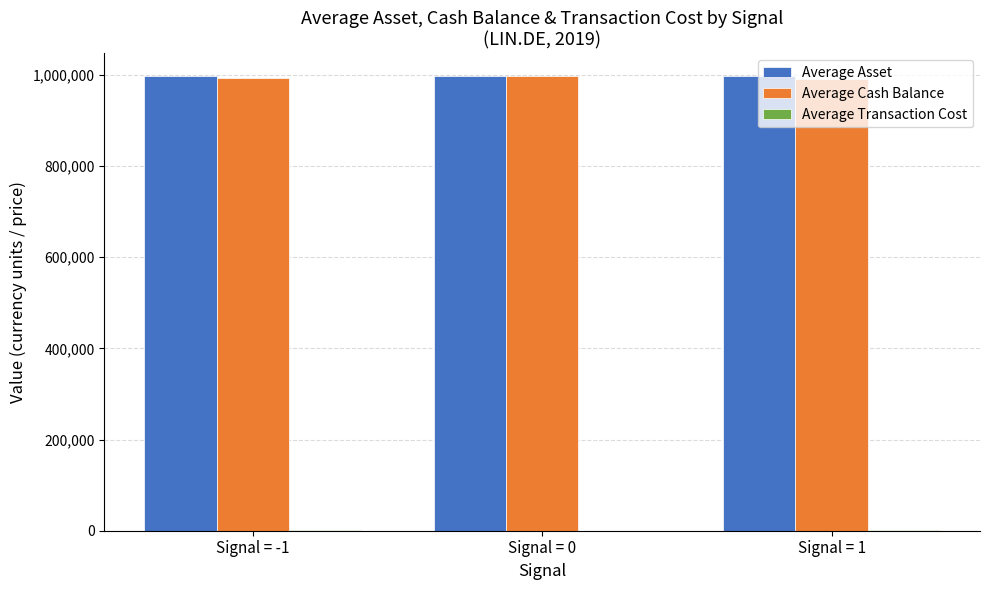

How many groups of bars are there?

3